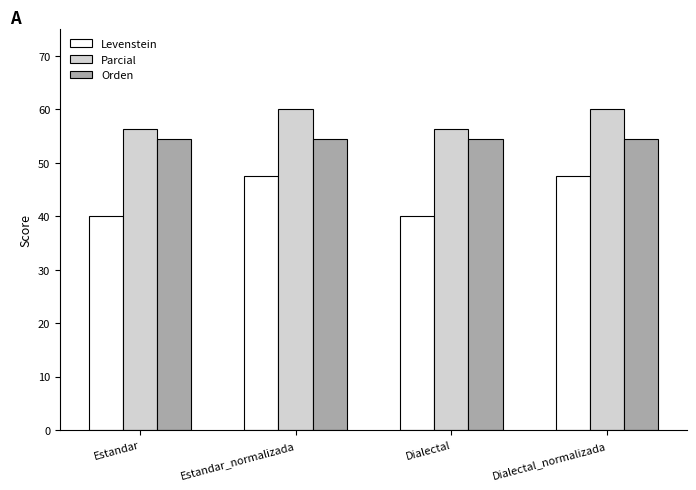

True or false: Levenstein has a value of 58.4 at Dialectal.

False